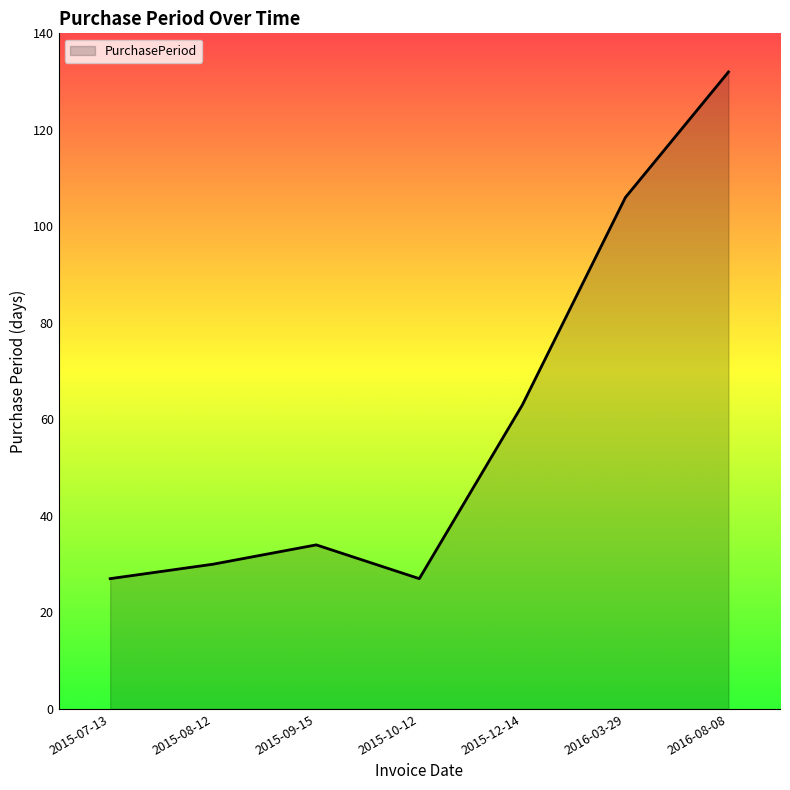

Reading right to left, list all the values displayed in this chart.

132	106	63	27	34	30	27